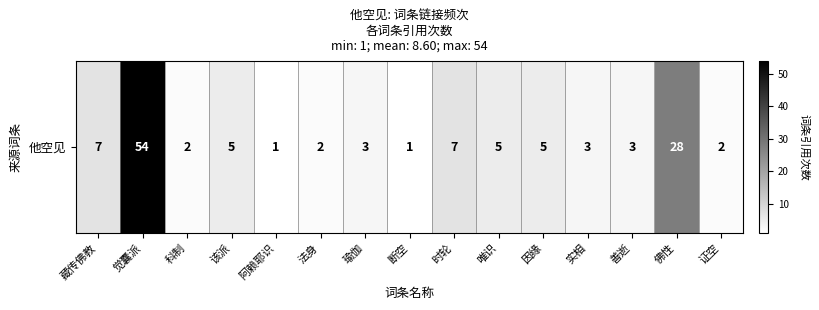

What is the average value?

9